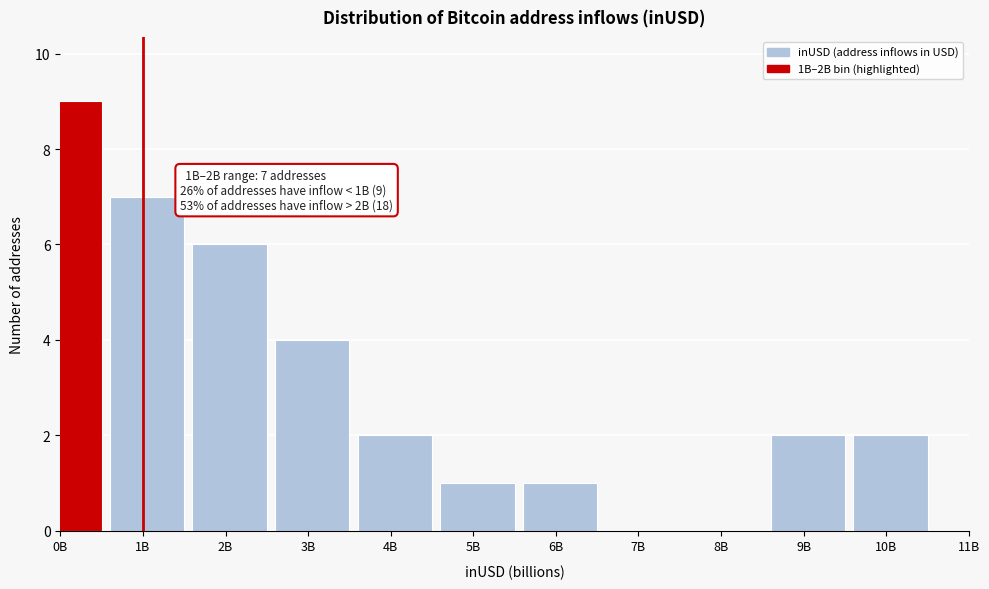

Reading left to right, what are all the values shown in this chart?

0B=9	1B=7	2B=6	3B=4	4B=2	5B=1	6B=1	7B=0	8B=0	9B=2	10B=2